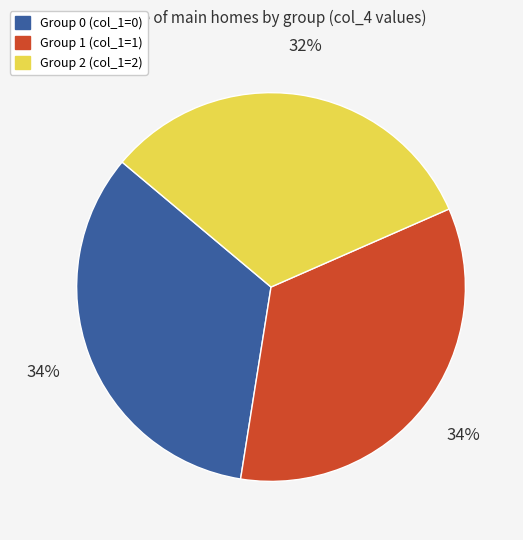

To the nearest percent, what is the difference between the largest and smallest slice percentages?

2%